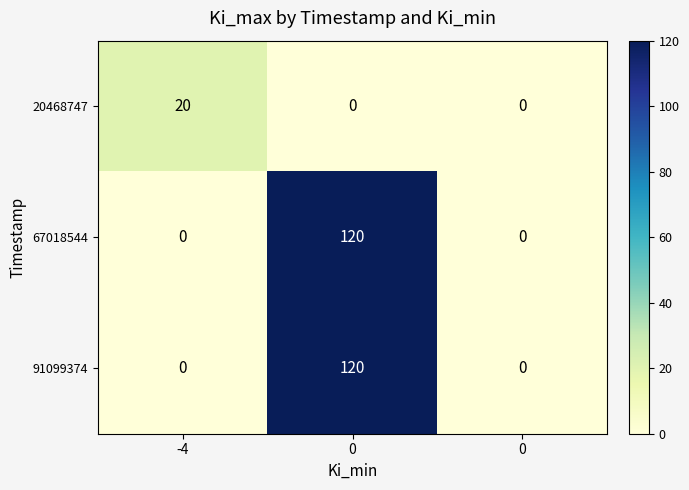

How many series are shown in this chart?

3